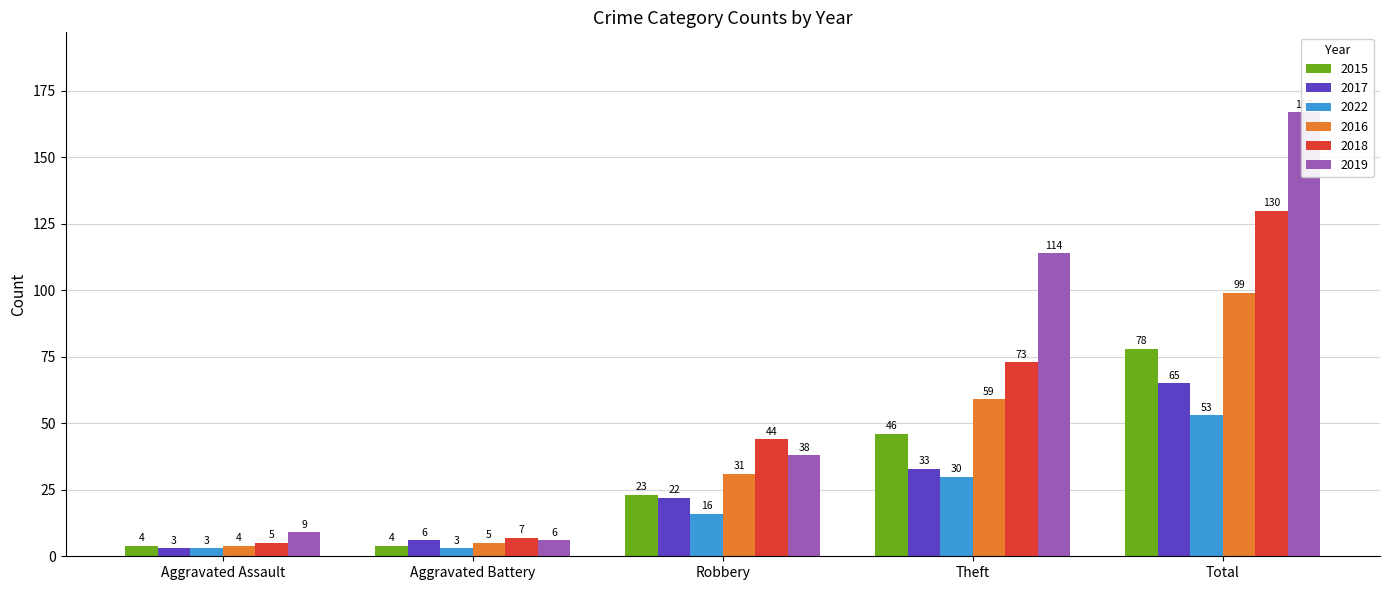

What is the lowest value of the 2016 series?

4